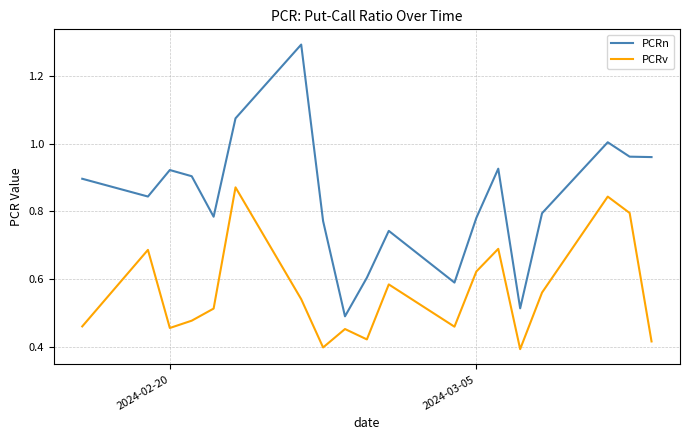

True or false: PCRv and PCRn cross at least once.

False